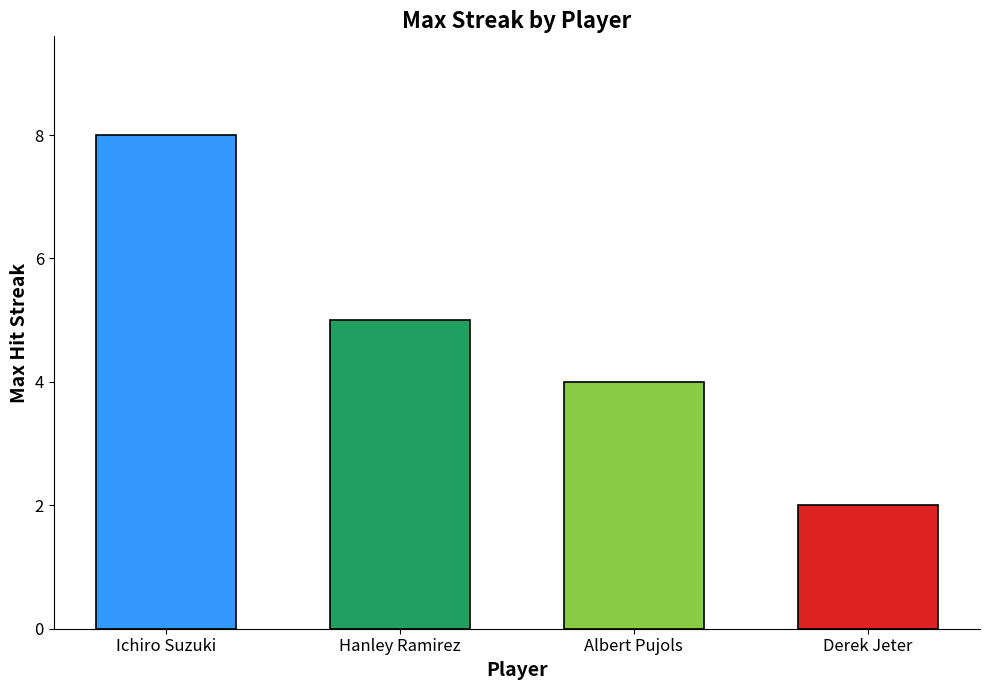

Between Hanley Ramirez and Ichiro Suzuki, which is larger?

Ichiro Suzuki